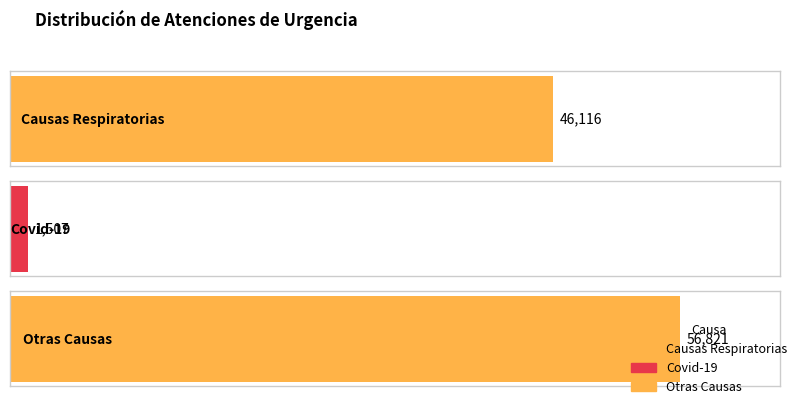

List the labels in order of value, largest first.

Otras Causas, Causas Respiratorias, Covid-19